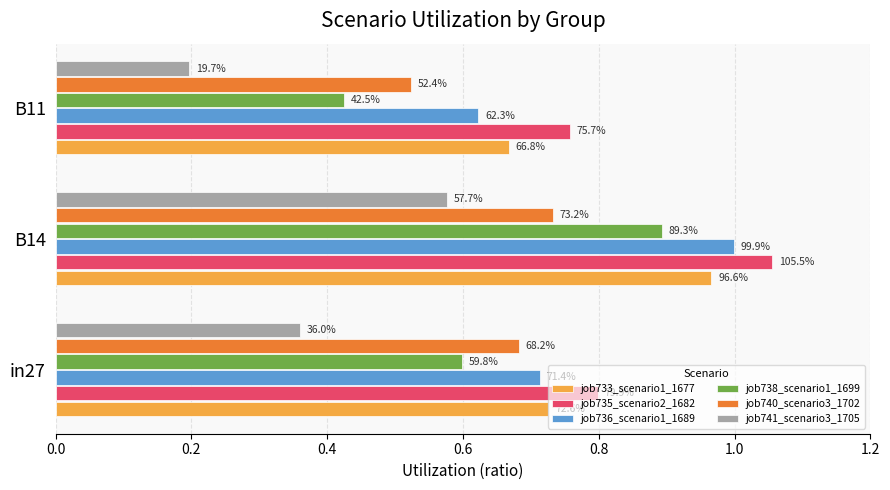

Which series has the largest total across all categories?

job735_scenario2_1682